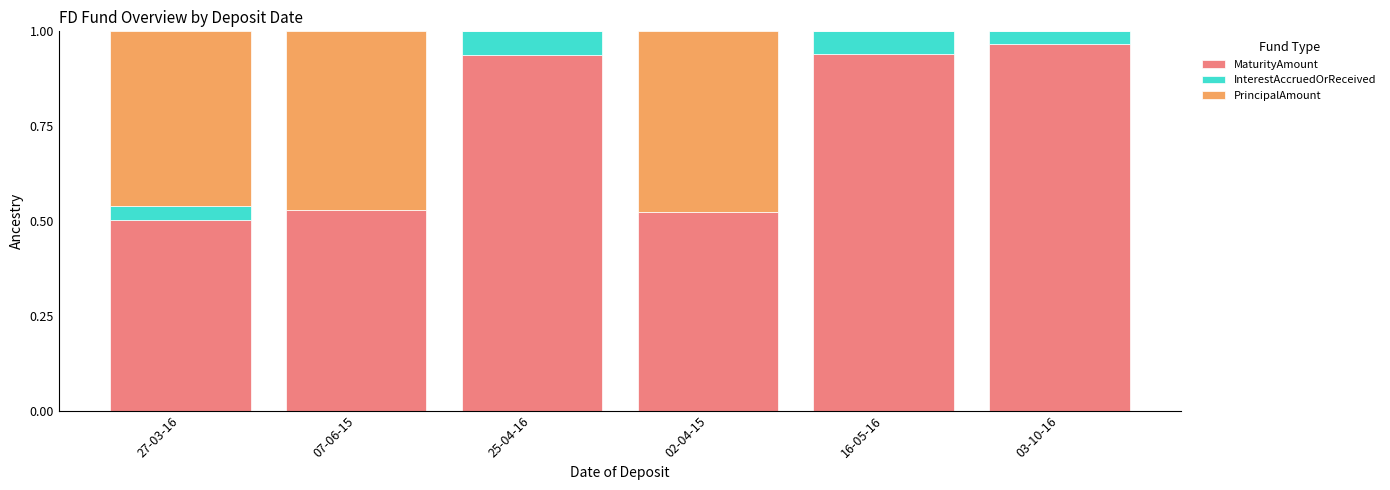

At which label does MaturityAmount reach its peak?

03-10-16